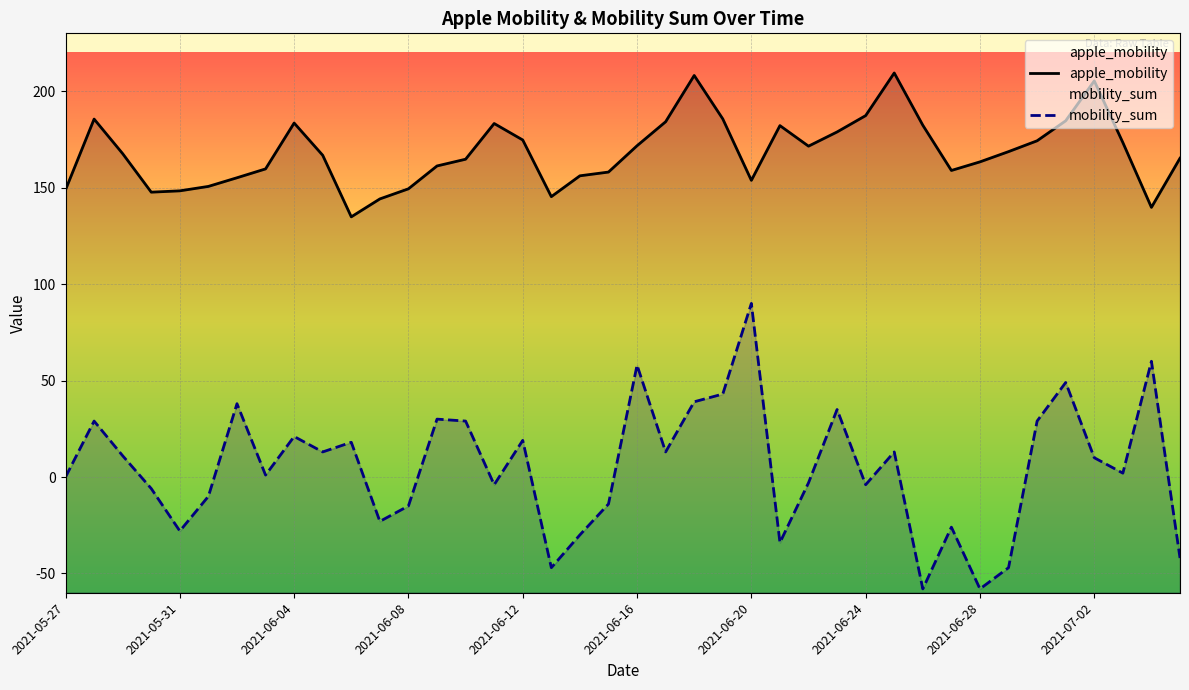

What is the difference between the second highest and minimum values in the apple_mobility series?

73.3